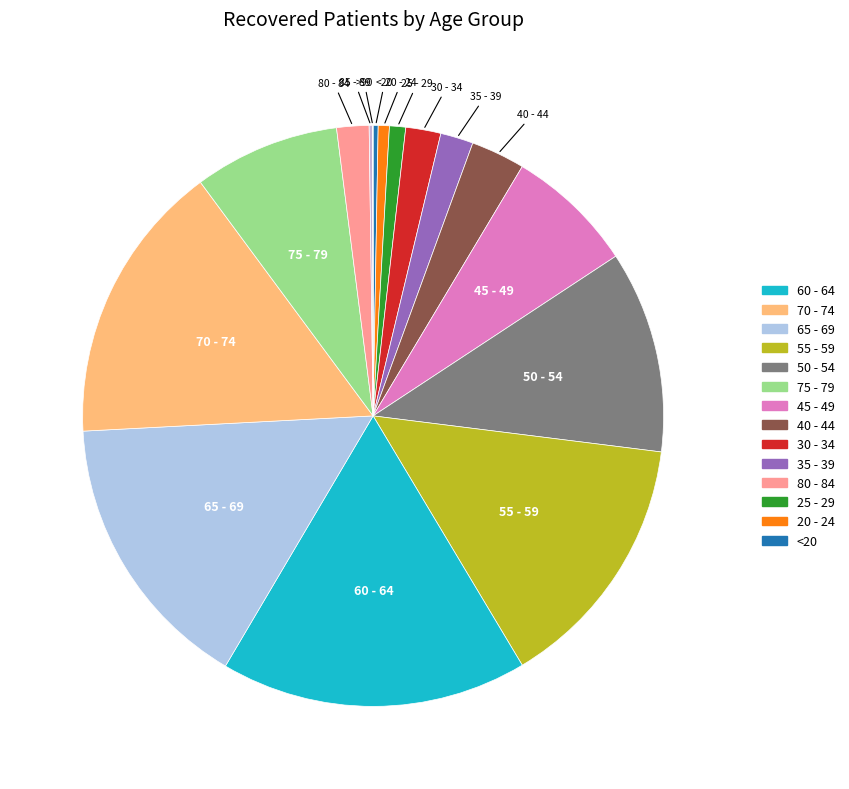

Does 30 - 34 account for over 50% of the chart?

No